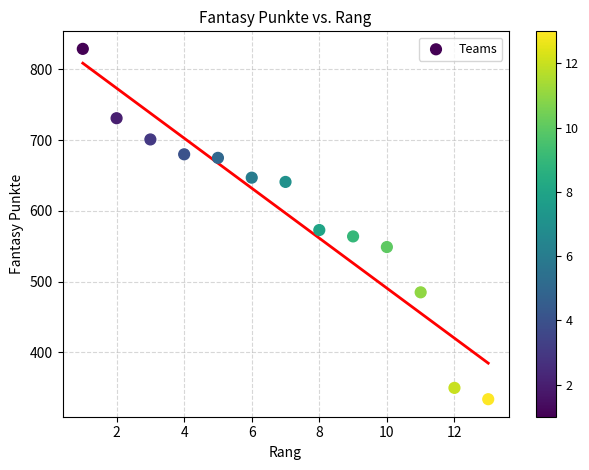

What Y value in the scatter plot is closest to 581?

573